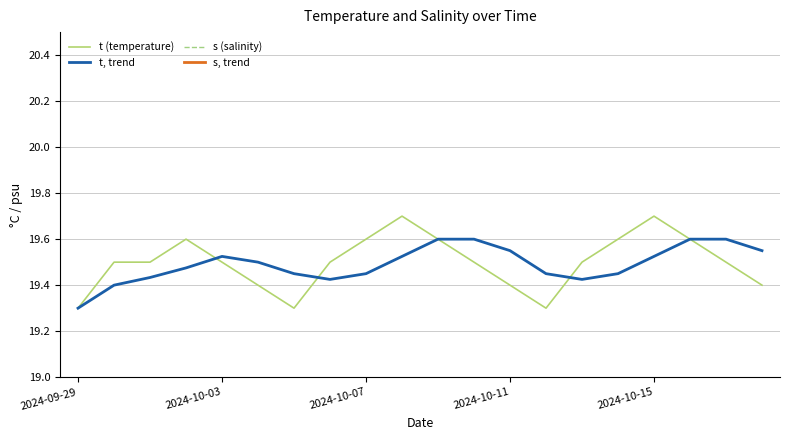

At which label is t, trend closest to 19?

2024-09-29